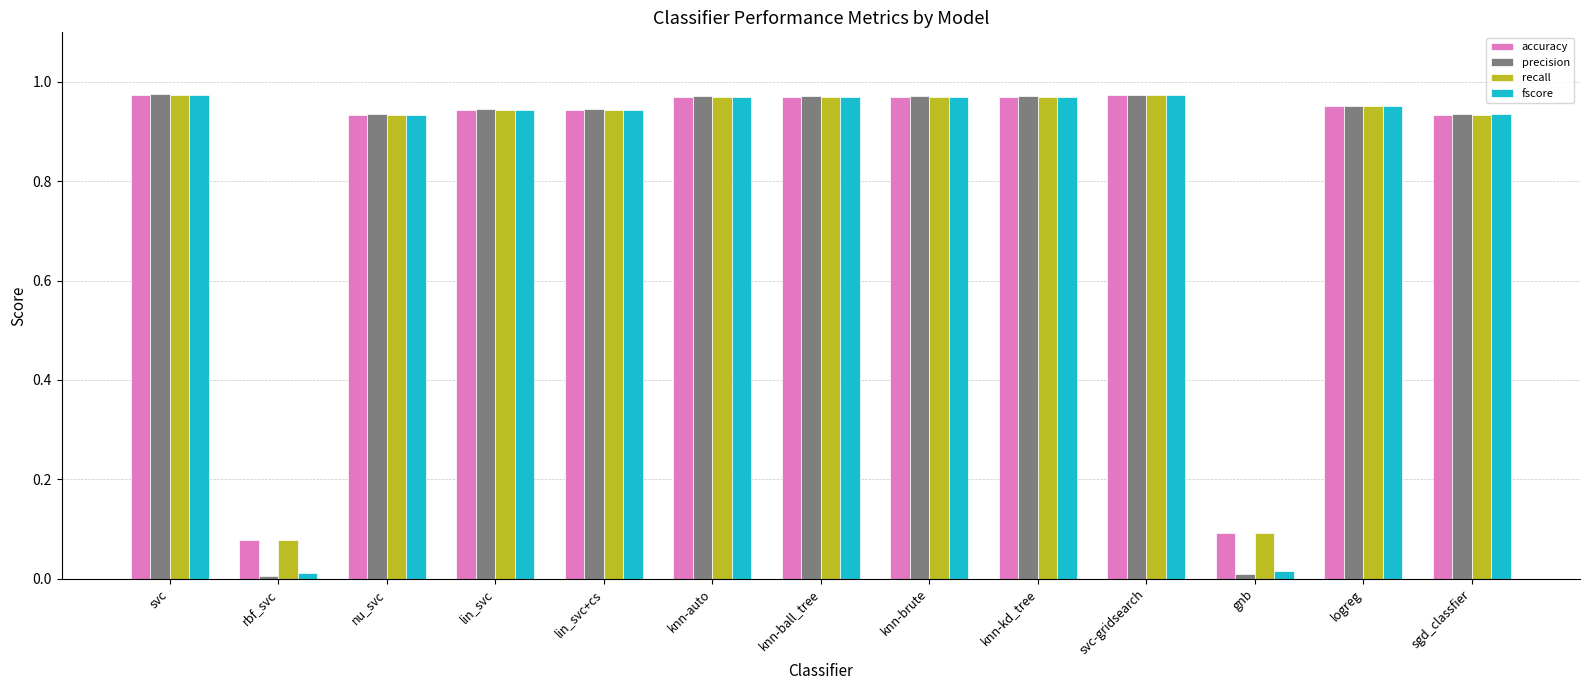

True or false: fscore has a value of 1.7 at svc.

False